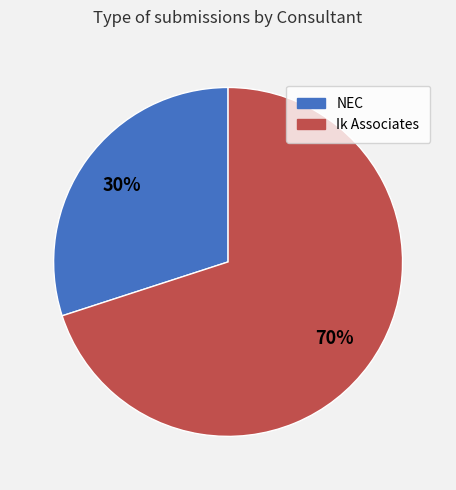

The NEC slice represents 20% of the pie. True or false?

False